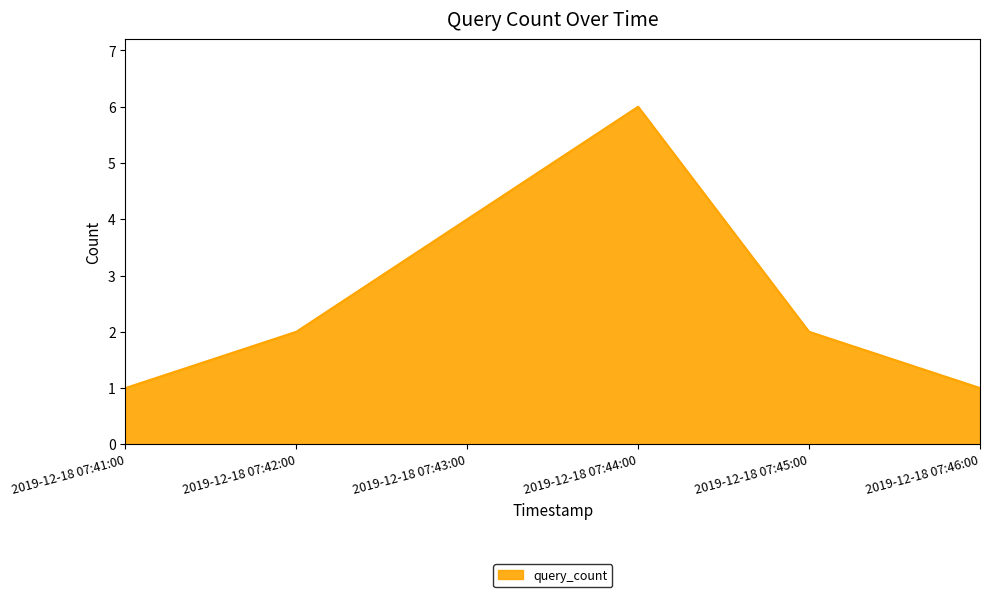

The value at 2019-12-18 07:43:00 is 5. True or false?

False